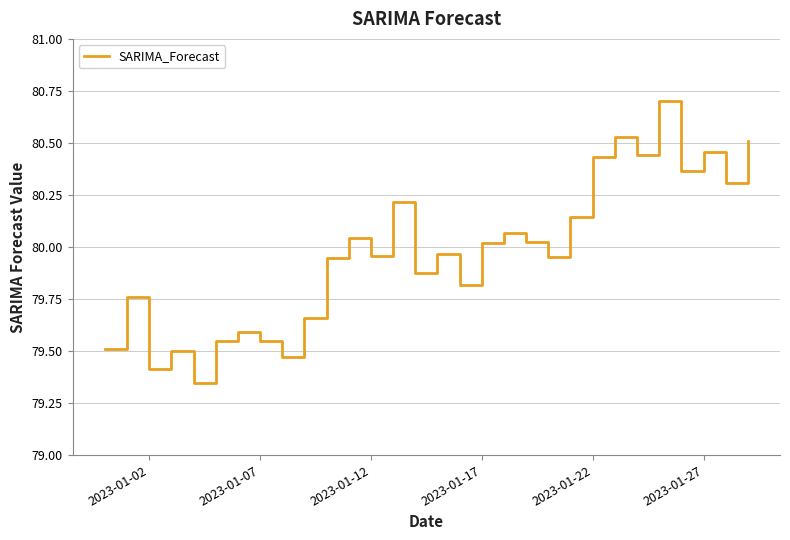

What is the maximum value shown in the chart?

80.7